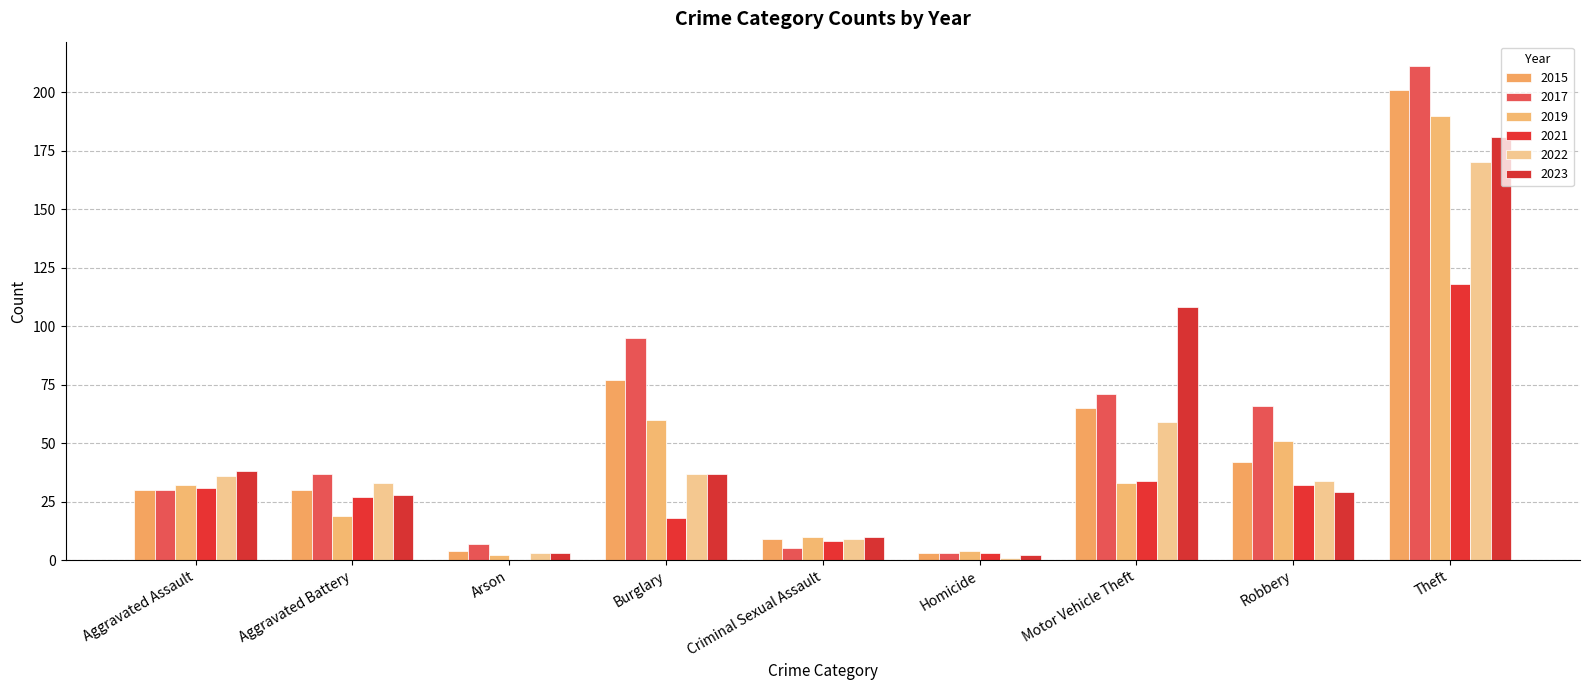

Where is 2017 nearest to the value 107?

Burglary